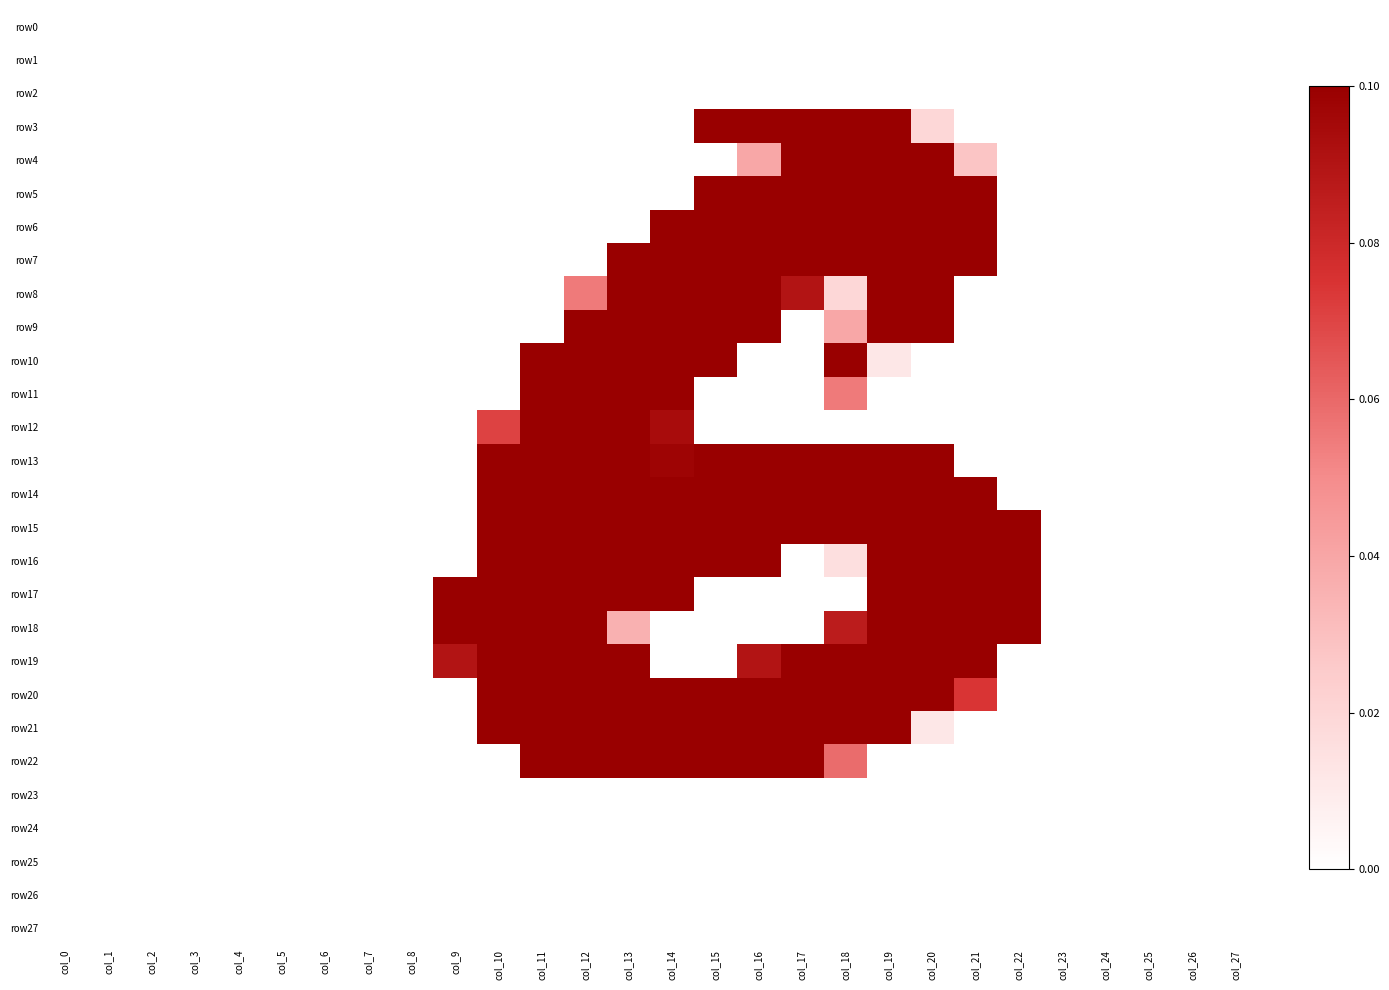

Rank the series at col_27 from lowest to highest value.

row0, row1, row2, row3, row4, row5, row6, row7, row8, row9, row10, row11, row12, row13, row14, row15, row16, row17, row18, row19, row20, row21, row22, row23, row24, row25, row26, row27